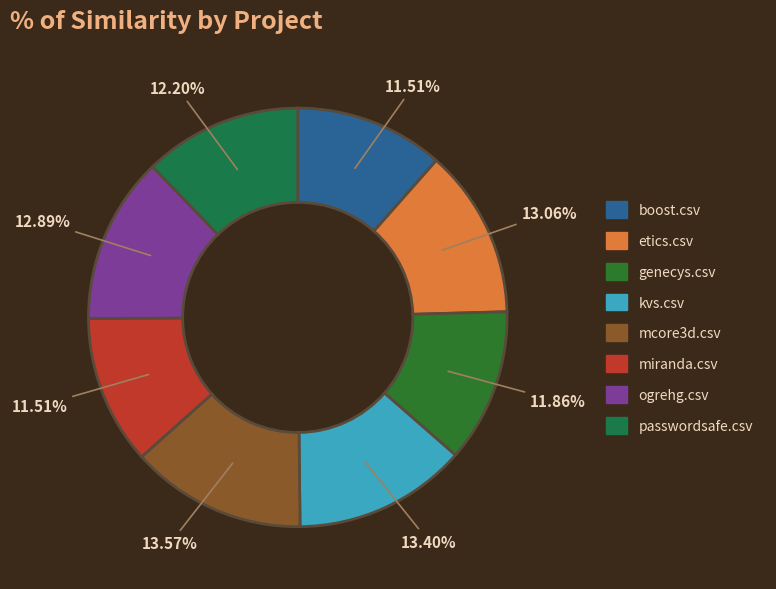

How much of the chart is everything except ogrehg.csv?

87.1%